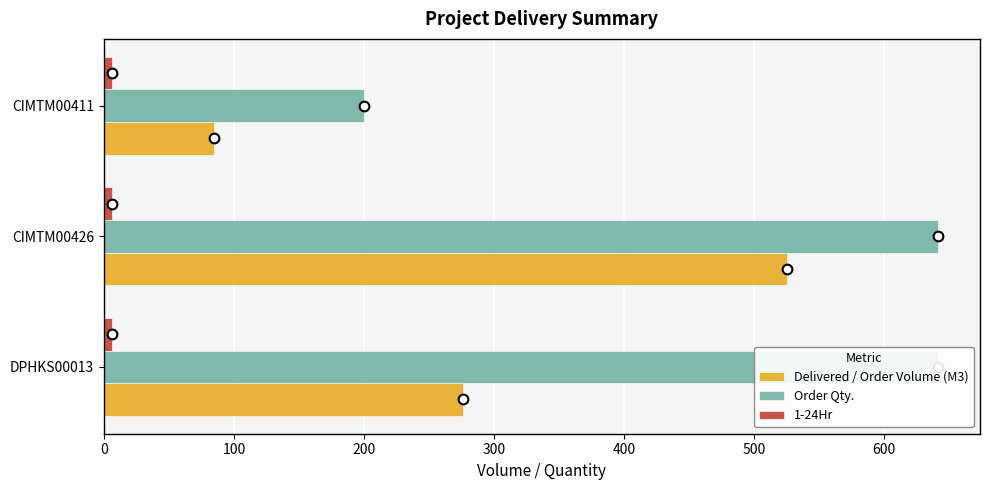

Reading right to left, extract all data points from this chart.

Delivered / Order Volume (M3): 84.5	525.4	275.9
Order Qty.: 200.0	641.5	641.5
1-24Hr: 0.2	0.2	0.2